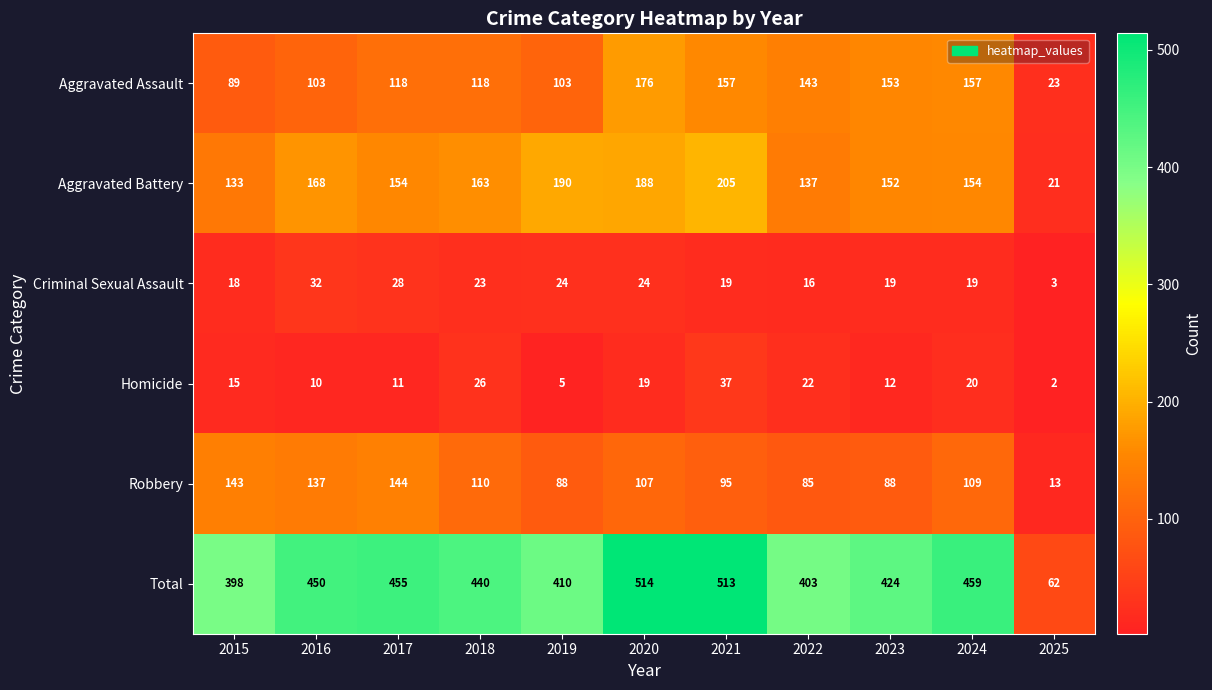

How many data points in Homicide are less than 15?

5